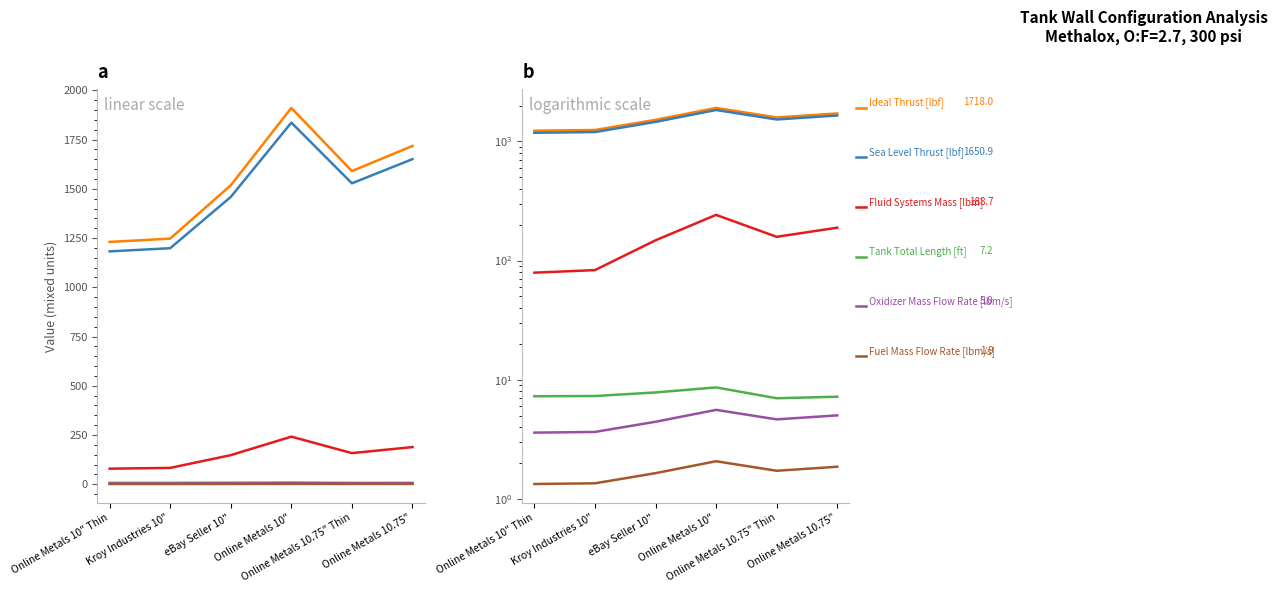

What is the value of the Ideal Thrust [lbf] point at the 3rd from the left?

1518.2